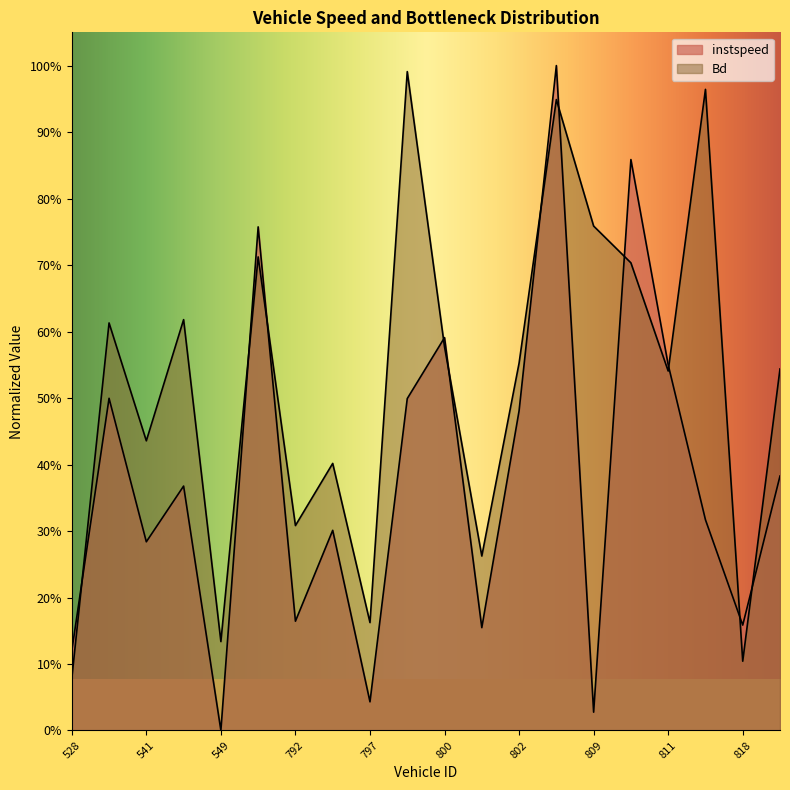

Between 555.0 and 803.0, which series saw the biggest shift?

instspeed